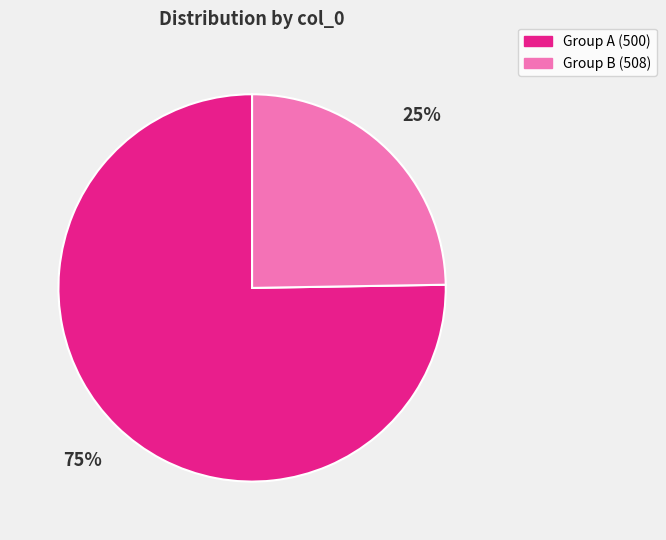

To the nearest percent, what is the average slice percentage?

50%